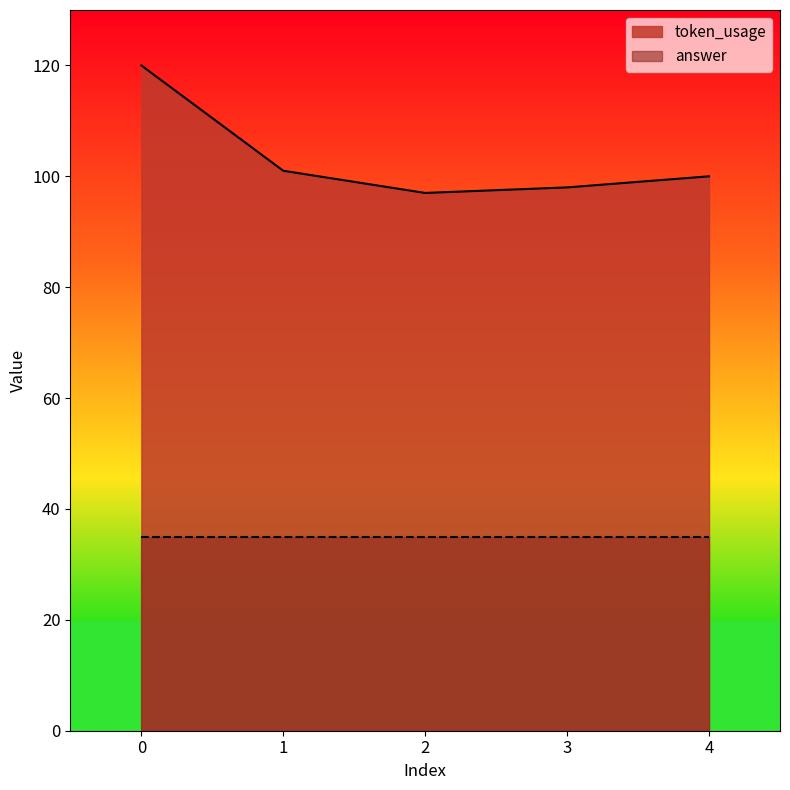

Count the number of values greater than 100.

2